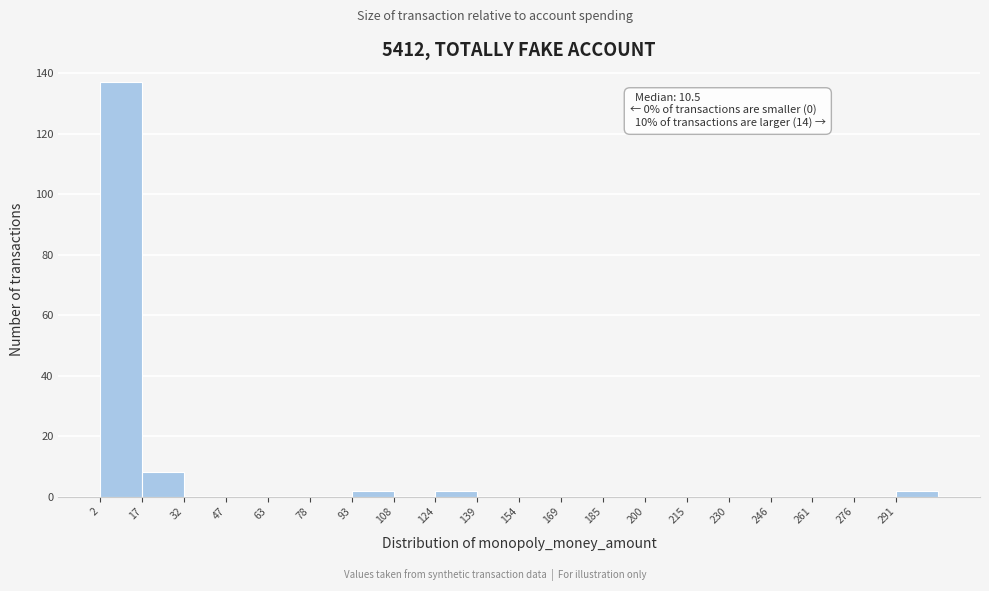

Which range on the x-axis has the tallest bar?

2 to 18